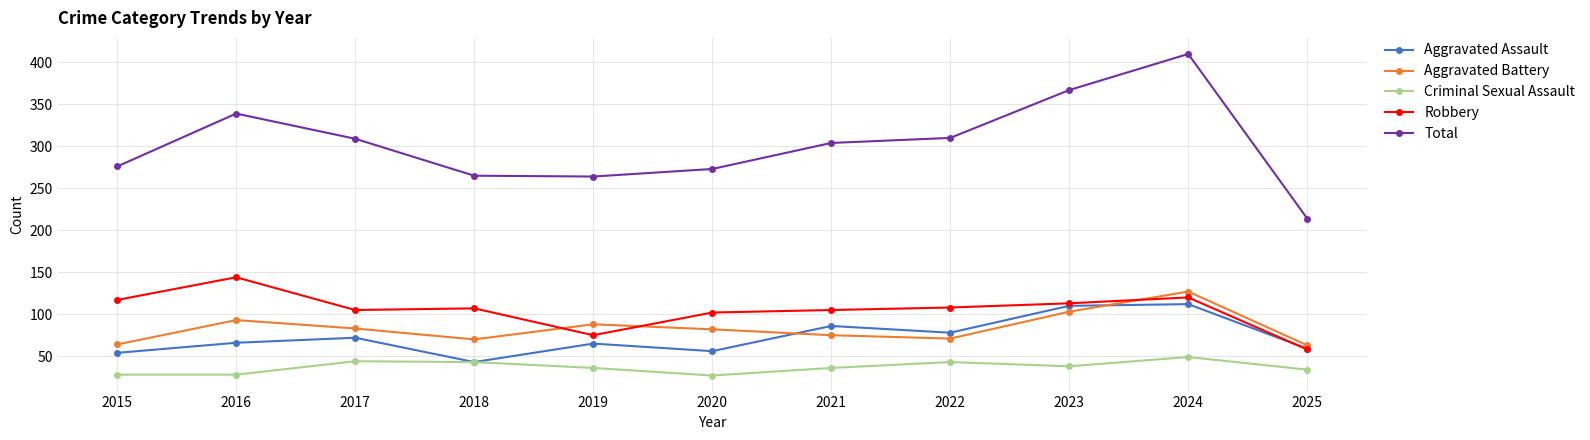

How many series are shown in this chart?

5